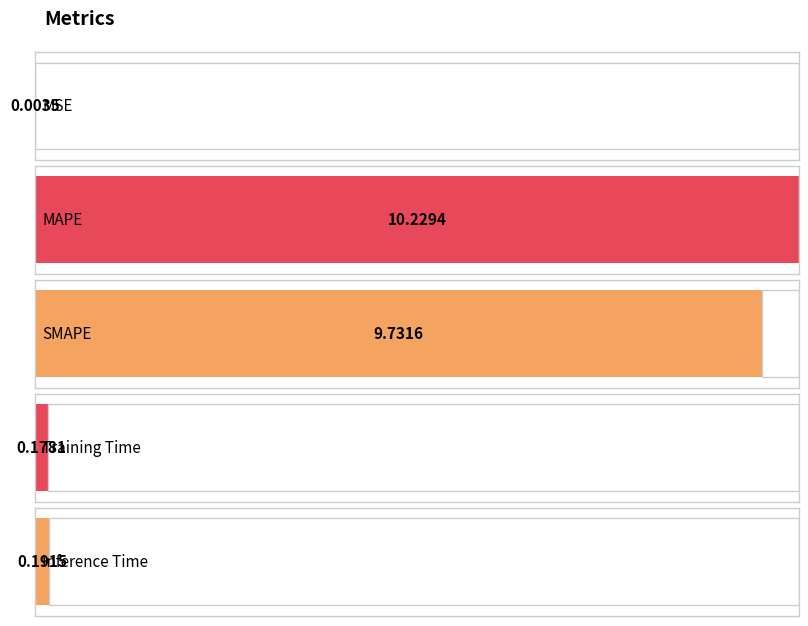

The value at Training Time is 0.2. True or false?

False